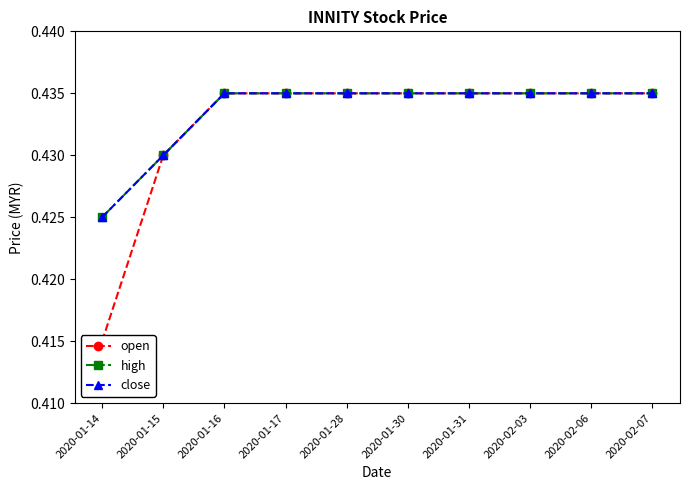

Is it true that close equals 0.1 at 2020-02-06?

False